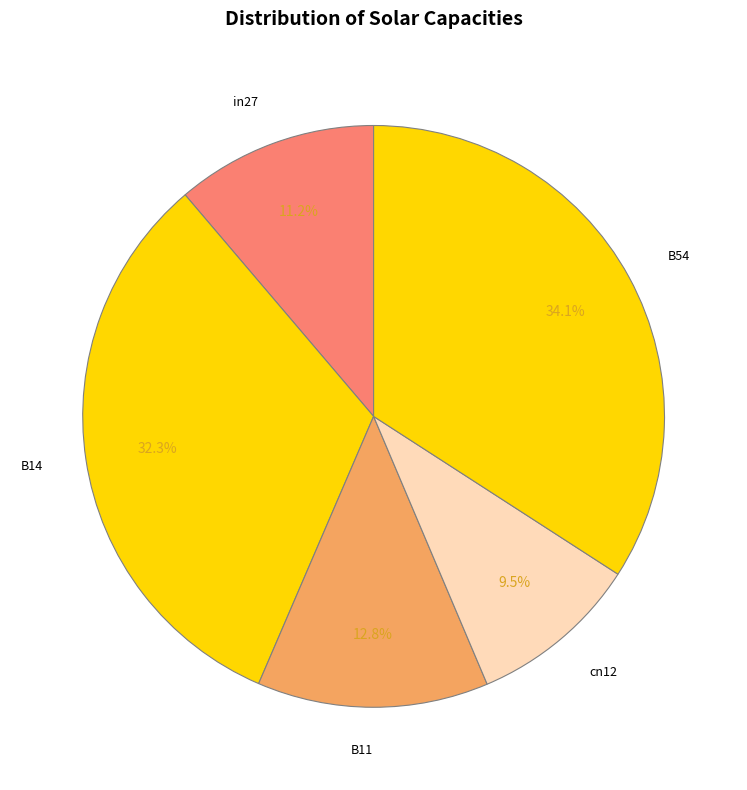

True or false: B14 accounts for 32% of the total.

True